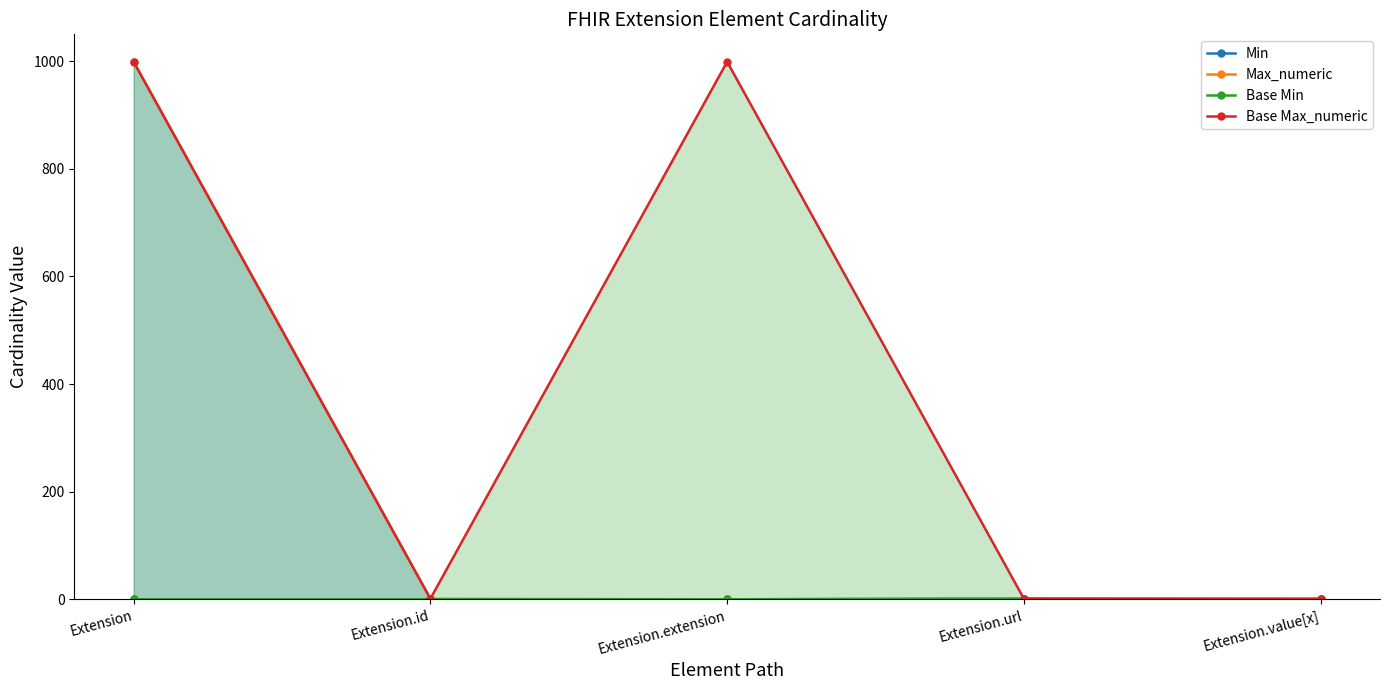

True or false: Min and Base Min intersect in this chart.

False